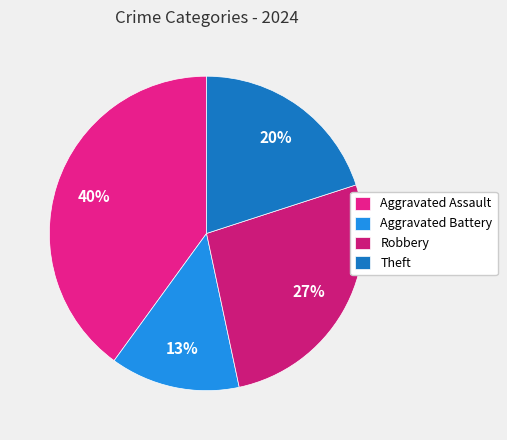

What is the smallest slice in the pie chart?

Aggravated Battery